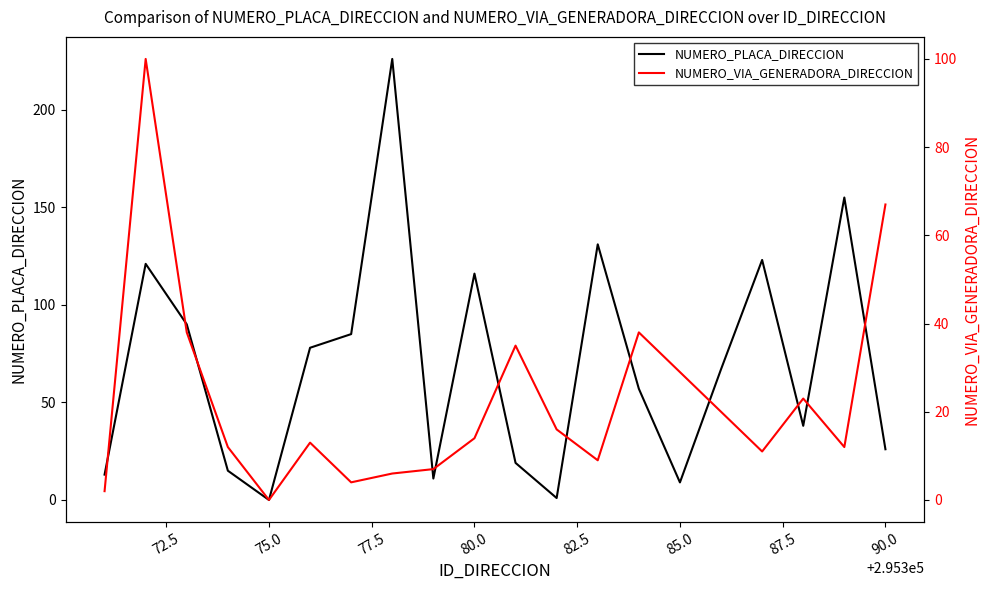

True or false: NUMERO_PLACA_DIRECCION and NUMERO_VIA_GENERADORA_DIRECCION cross at least once.

True